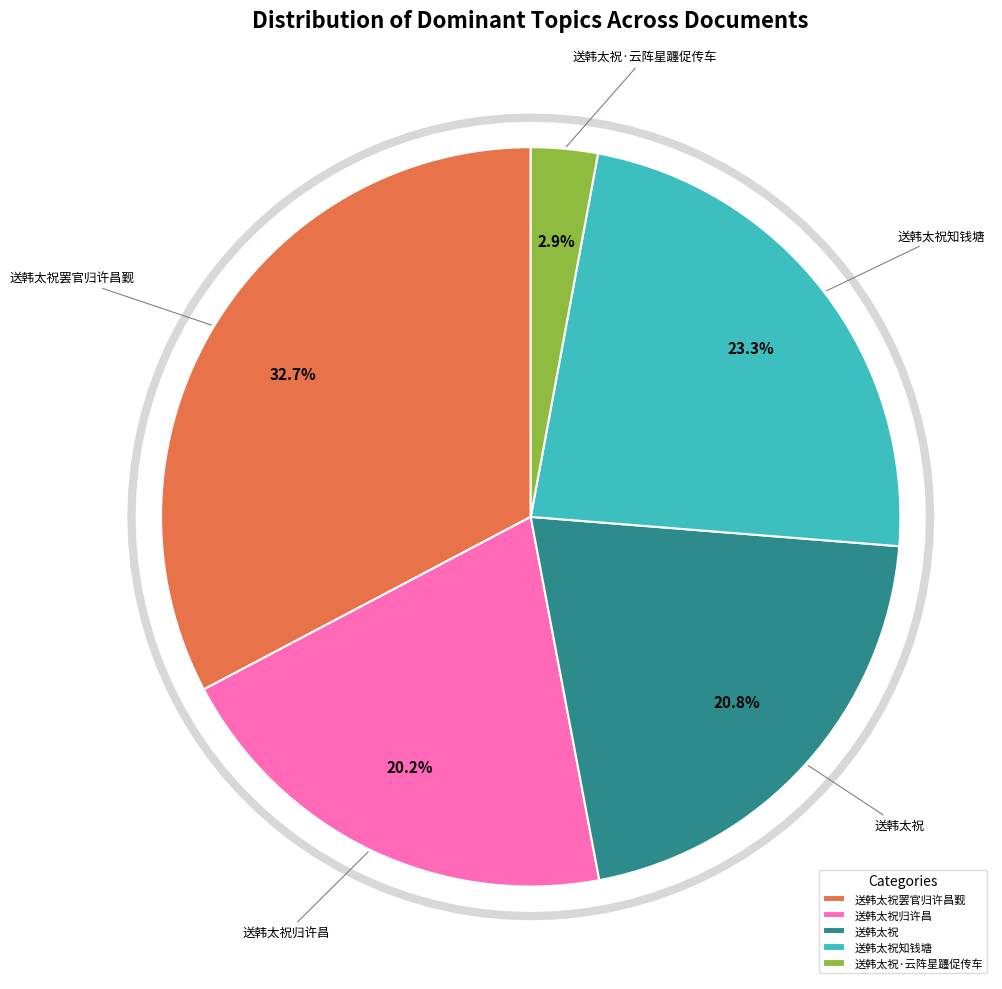

True or false: 送韩太祝知钱塘 accounts for 1% of the total.

False